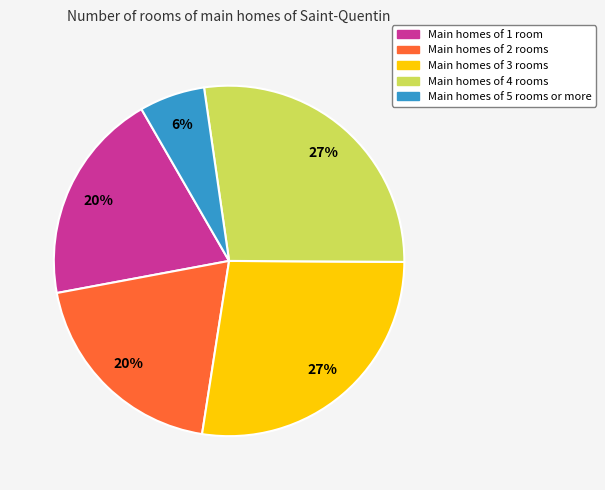

How many slices are in this pie chart?

5